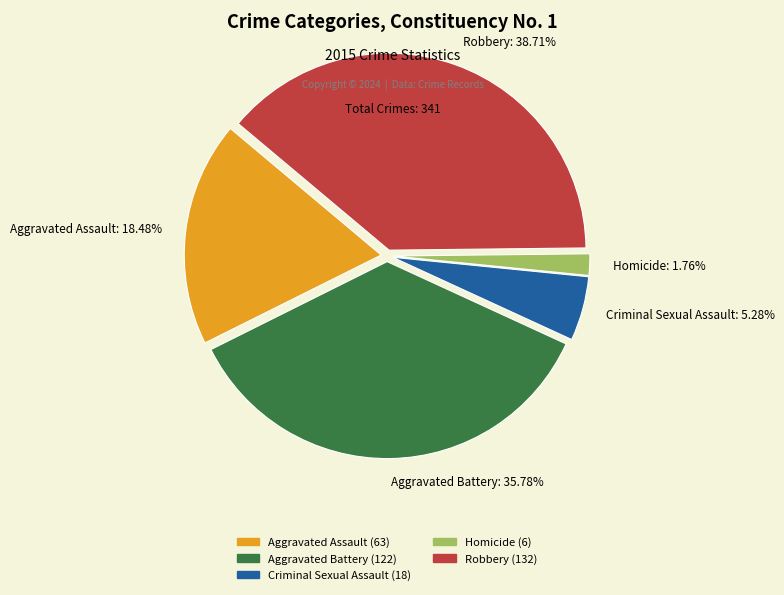

Do Homicide and Criminal Sexual Assault together represent more than half of the pie?

No